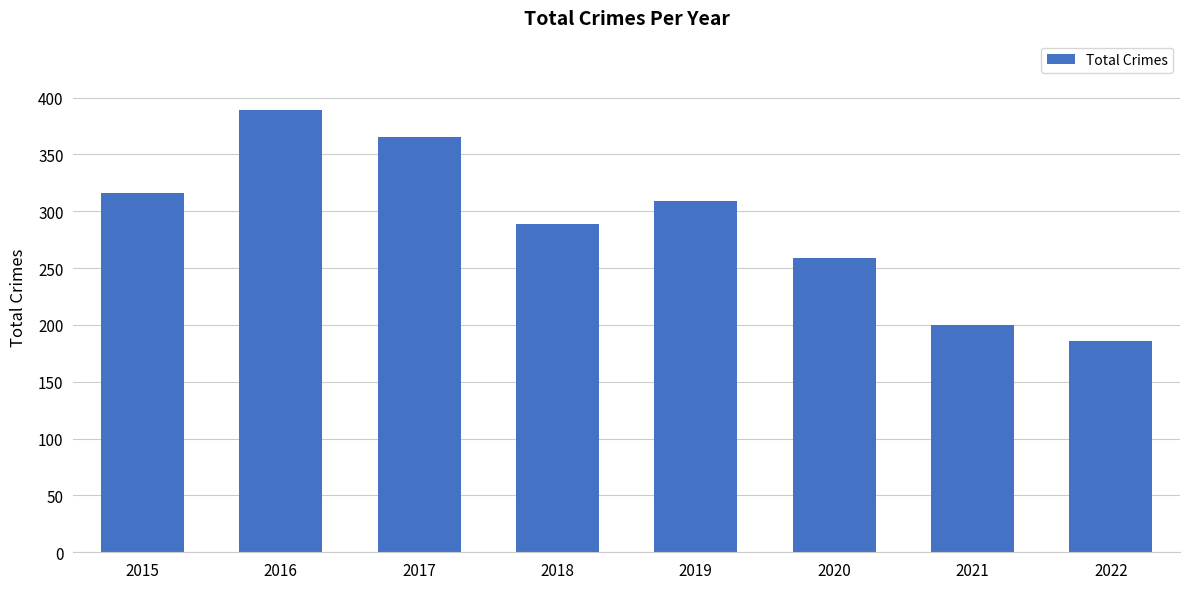

Rank the categories by value from highest to lowest.

2016, 2017, 2015, 2019, 2018, 2020, 2021, 2022